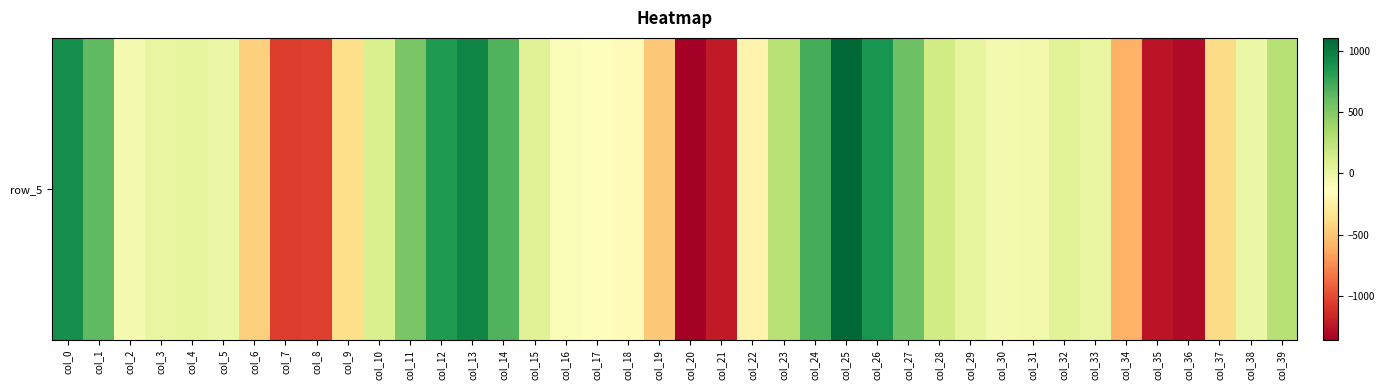

Which label corresponds to the largest value in the chart?

col_25